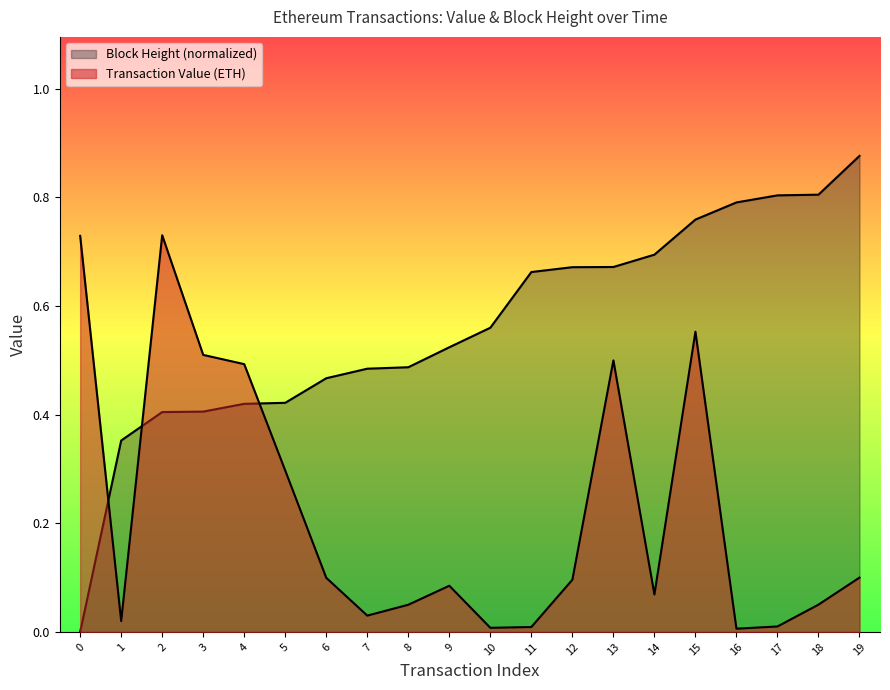

Which series changed the most between 1 and 8?

Block Height (normalized)